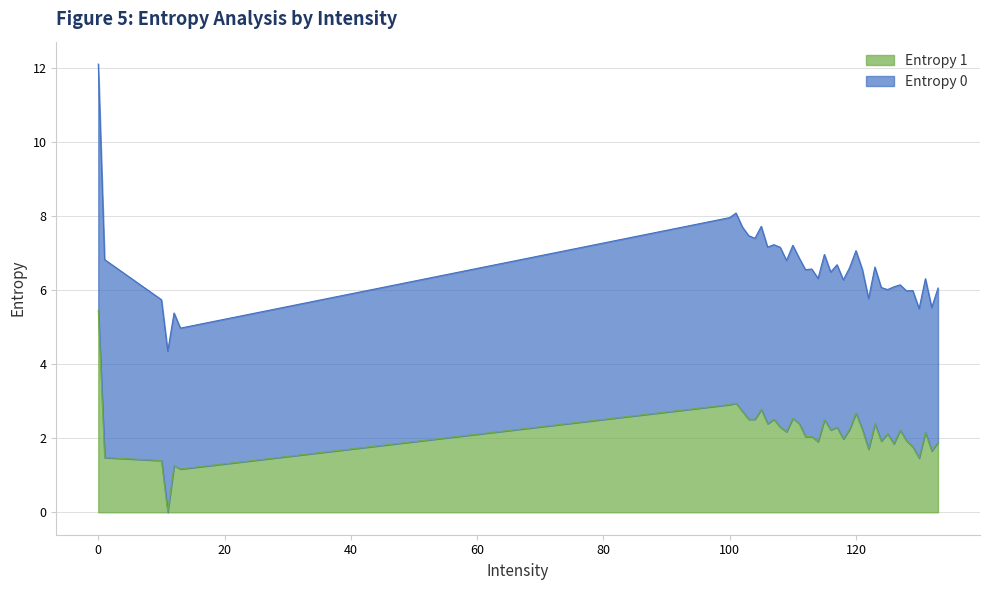

What is the sum of the values at 112 and 123?

4.4